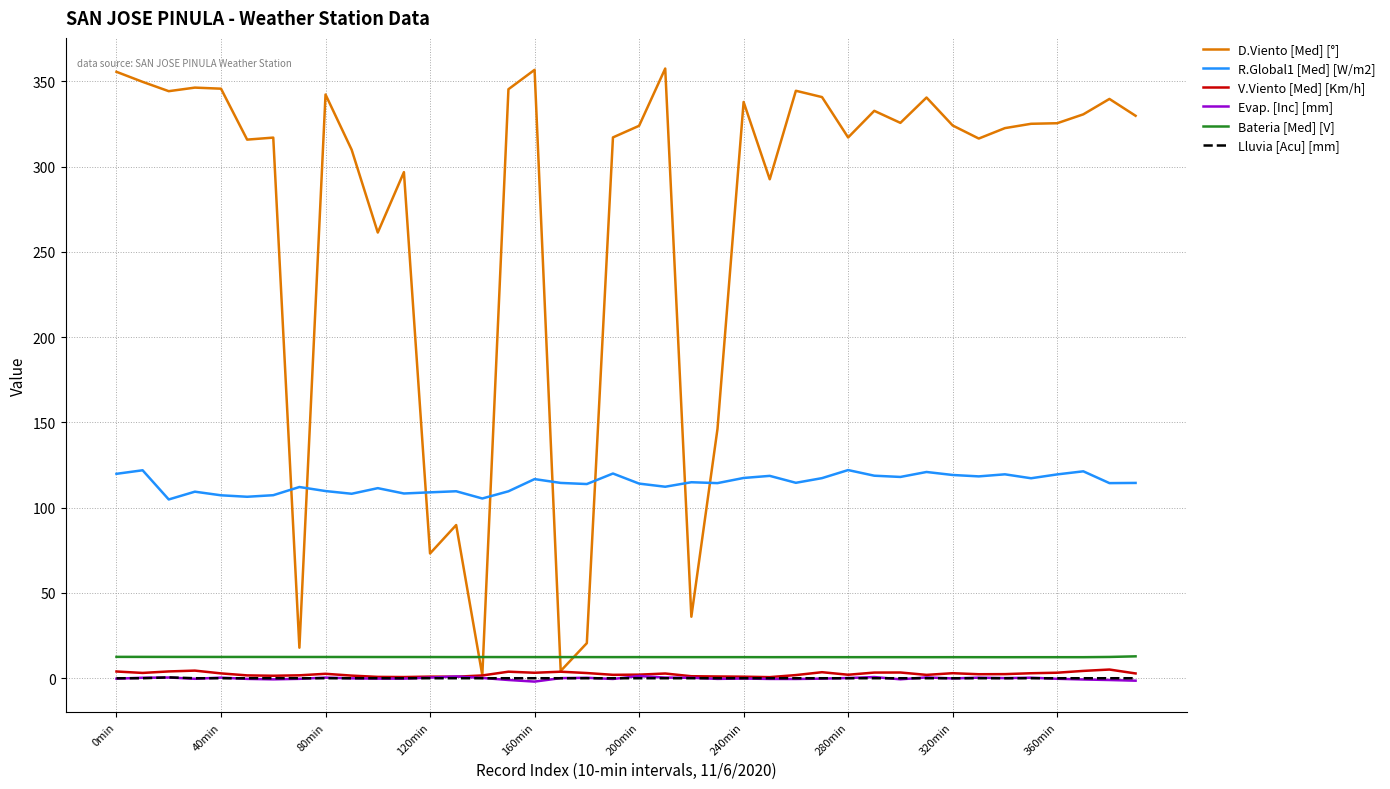

True or false: Evap. [Inc] [mm] and Bateria [Med] [V] intersect in this chart.

False